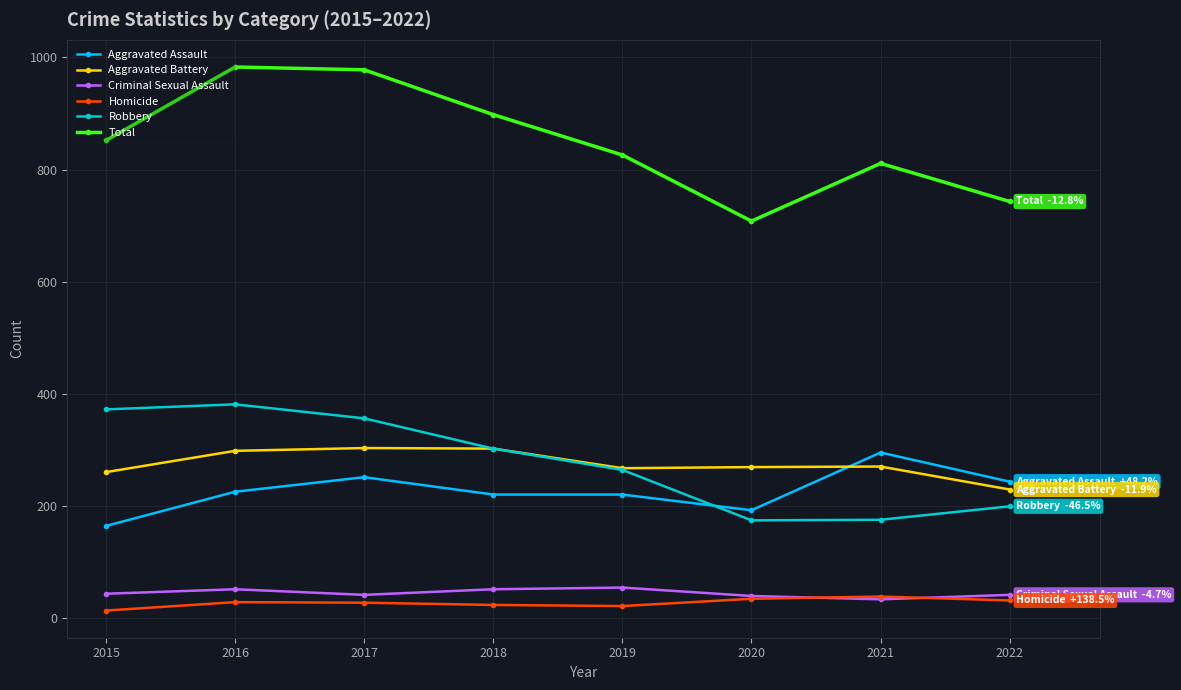

Which series has the widest spread of values?

Total